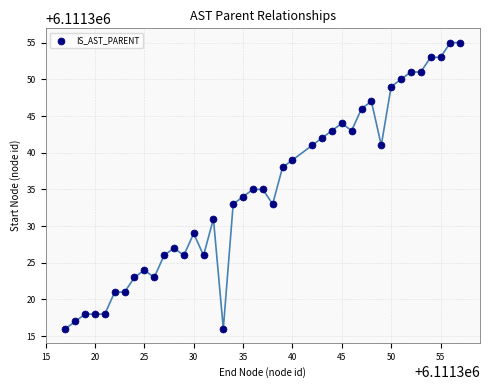

What is the range of Y values (max minus min)?

39